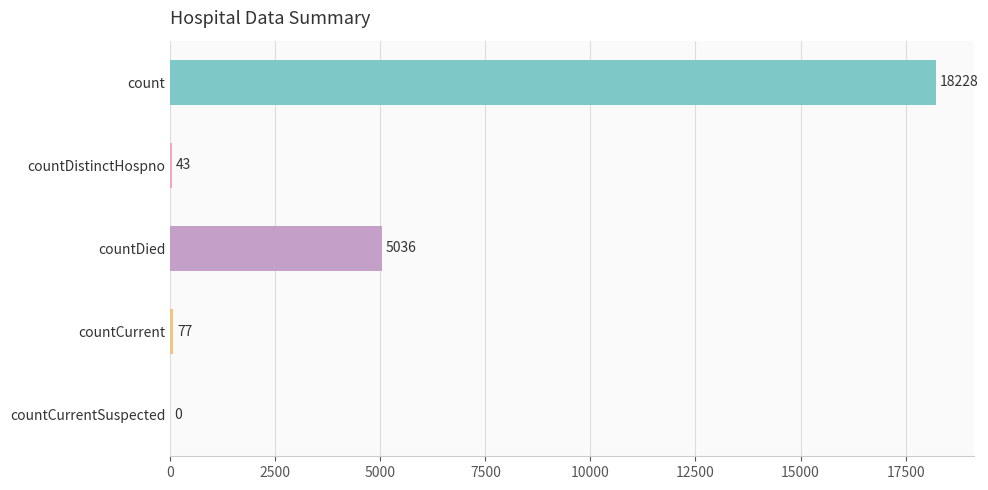

How many values are above zero?

4